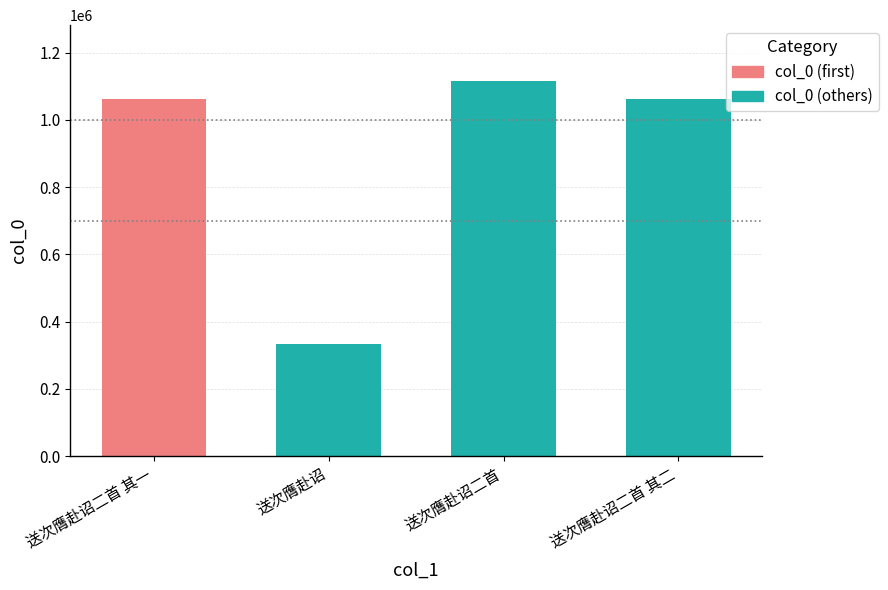

What is the difference between the maximum and minimum values?

780546